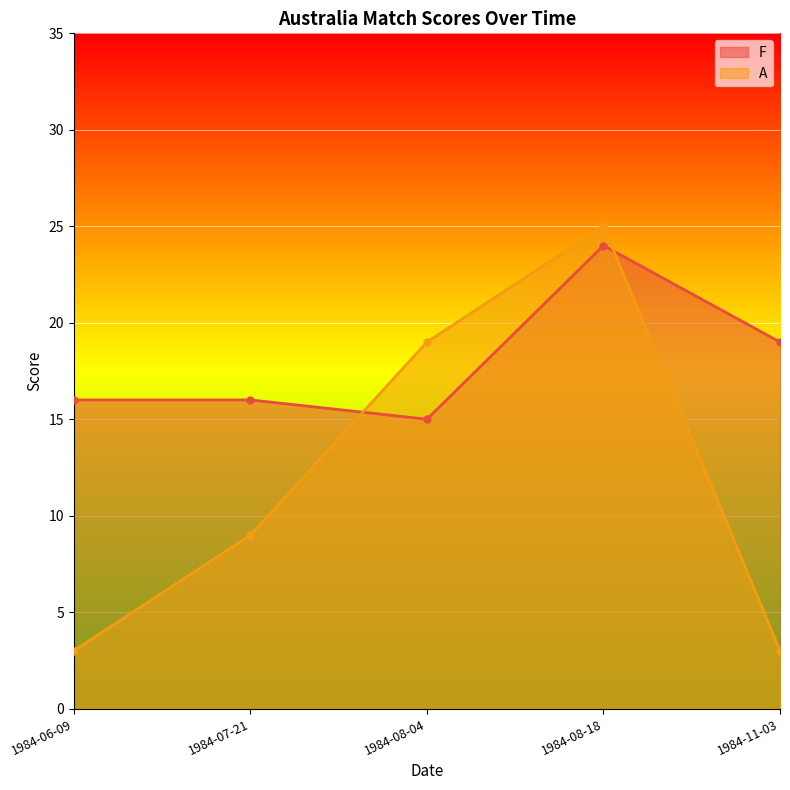

Between 1984-08-04 and 1984-11-03, which series saw the biggest shift?

A